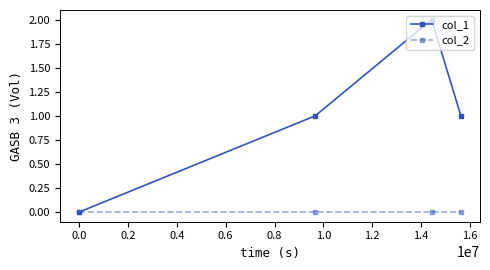

What is the value of the col_1 point at the 3rd from the left?

2